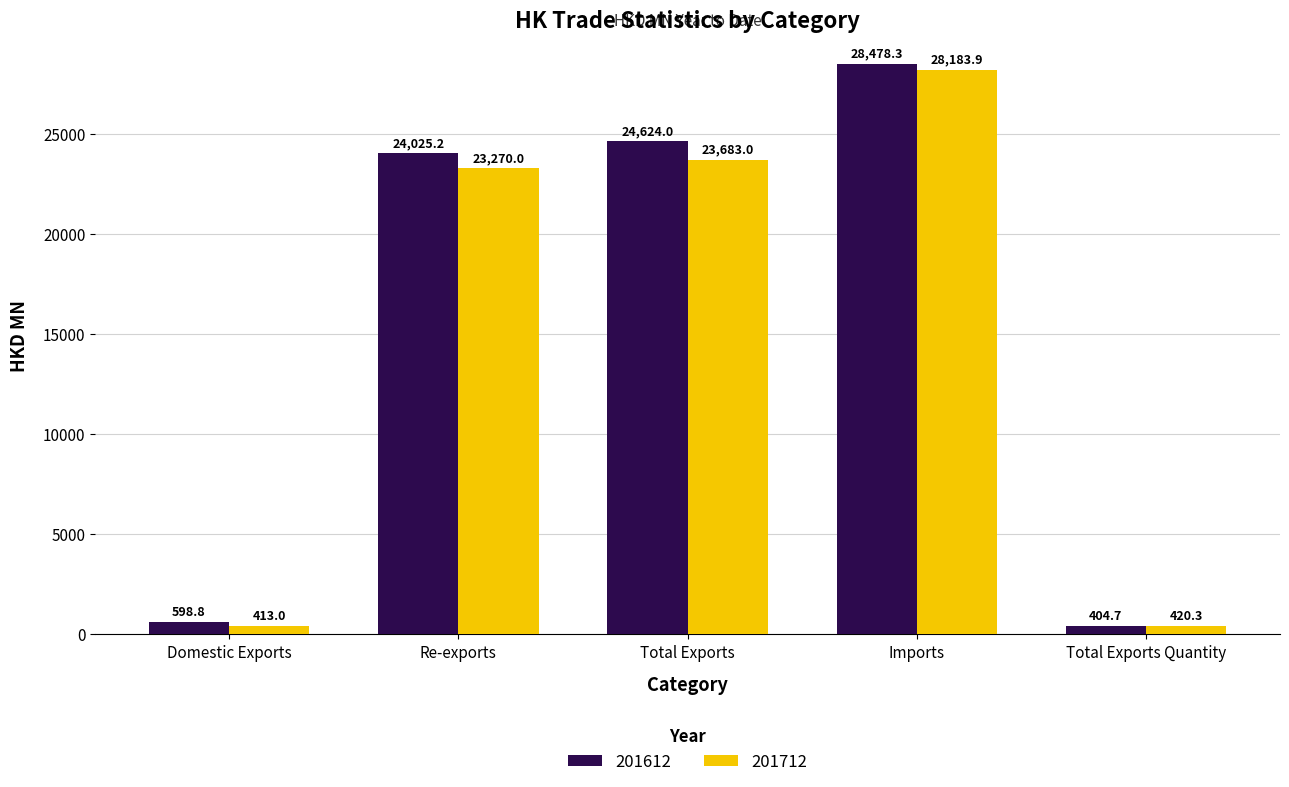

What is the sum of the 201712 values at Domestic Exports and Total Exports?

24096.1